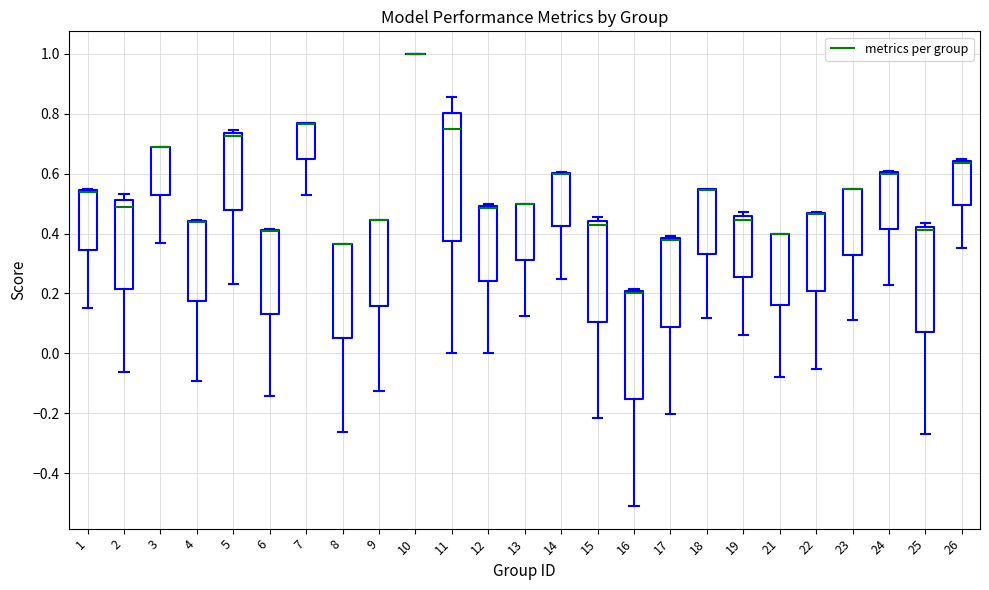

Comparing the boxes themselves (not the whiskers), which one is the tallest?

11